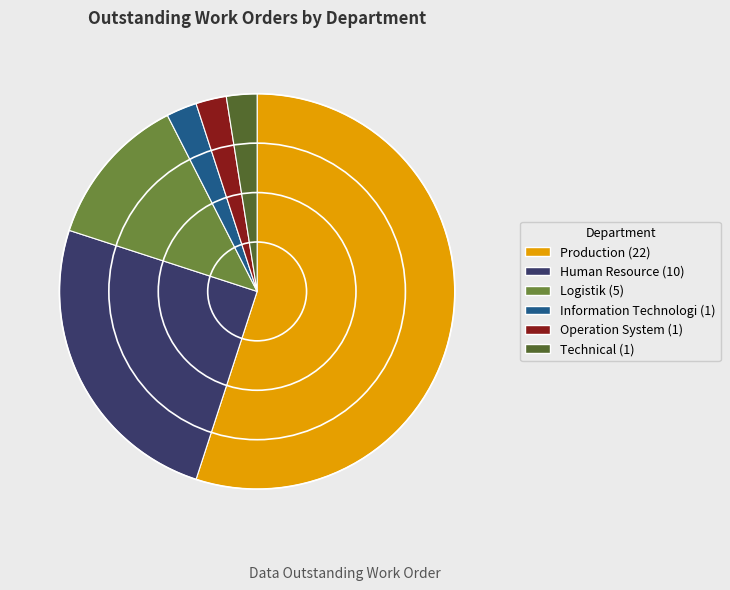

Between Human Resource and Information Technologi, which is larger?

Human Resource